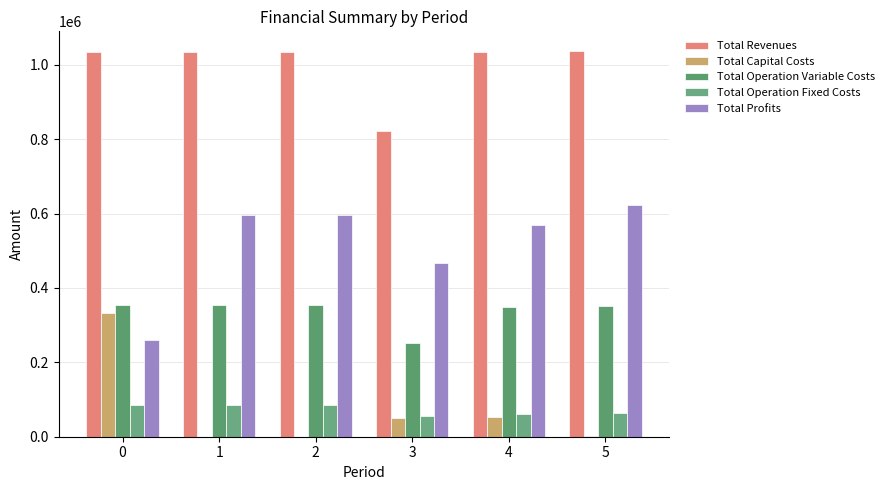

What is the difference between the Total Profits values at 1 and 3?

129378.0